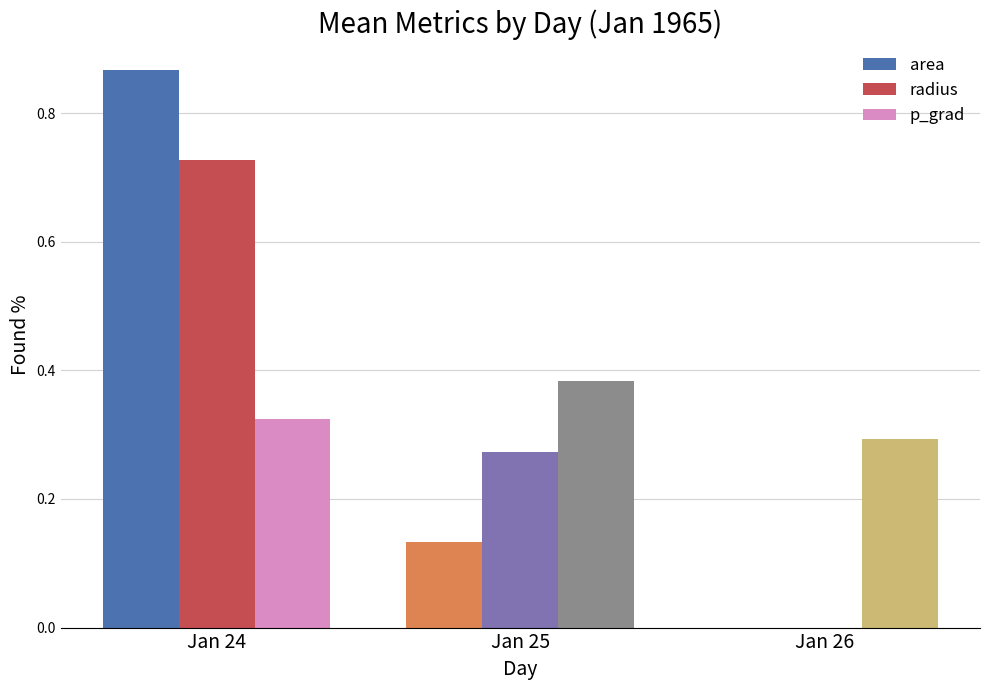

Is it true that p_grad equals 0.5 at Jan 24?

False